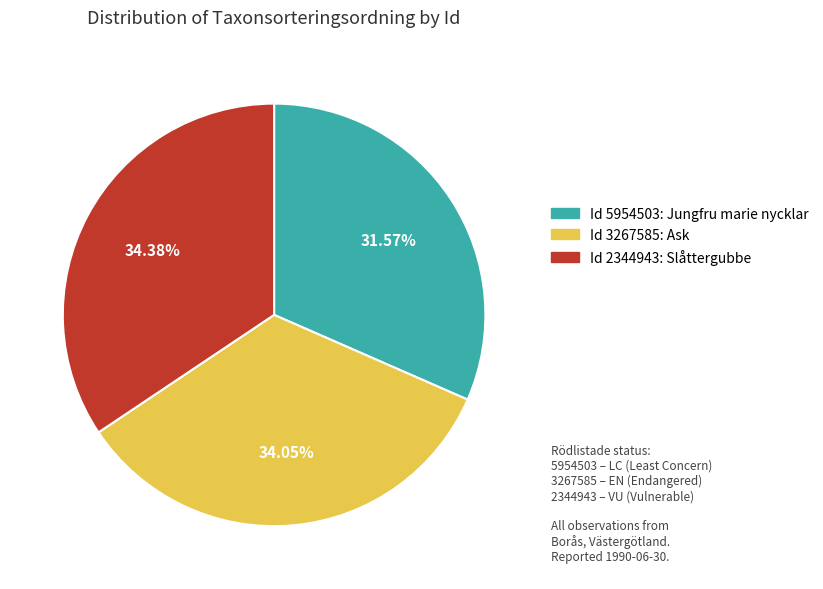

Approximately how many times larger is the value at Id 2344943: Slåttergubbe compared to Id 5954503: Jungfru marie nycklar?

1.1